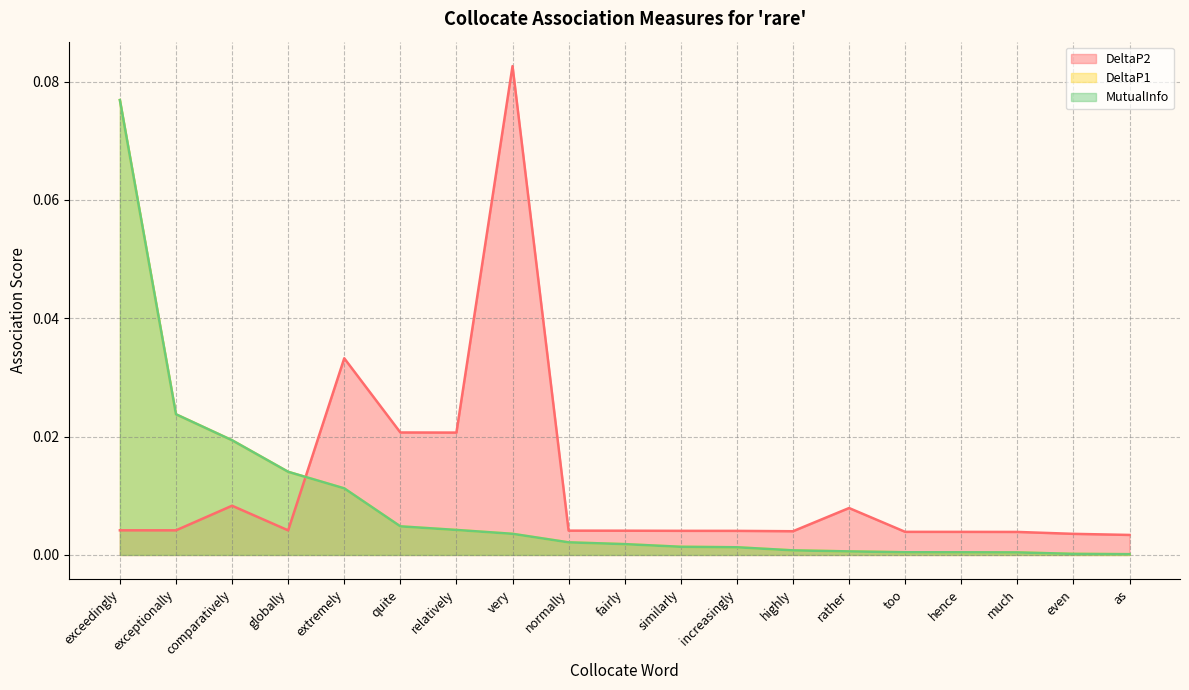

Which series changed the most between increasingly and rather?

DeltaP2